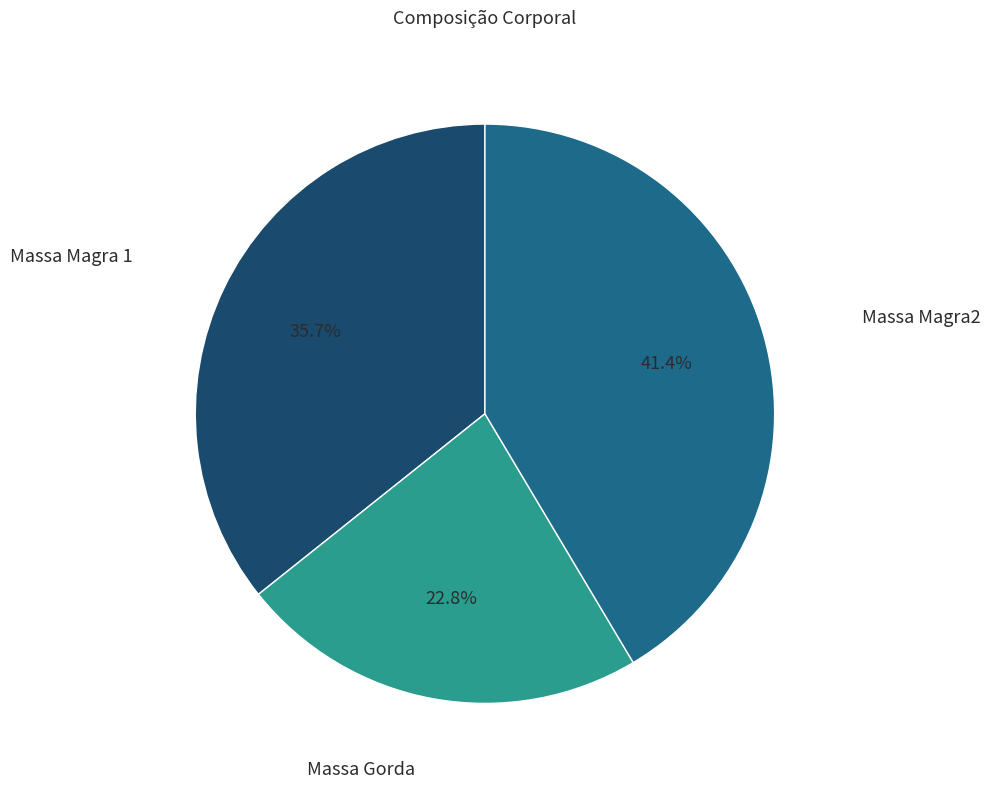

Does any single category account for the majority?

No